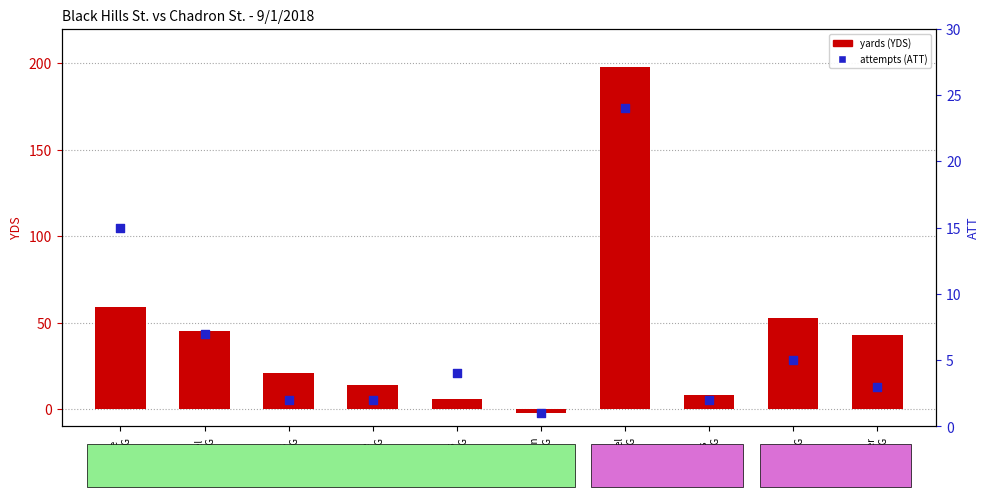

Which series has the widest spread of Y values?

yards (YDS)